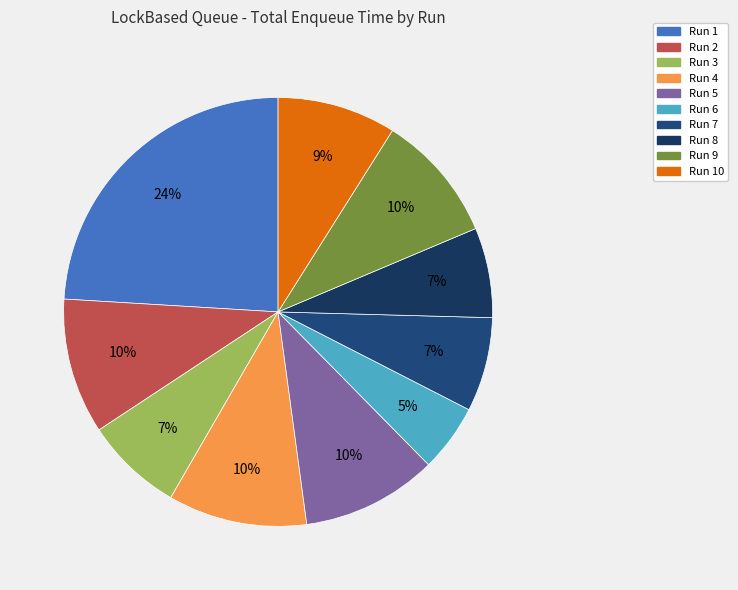

What is the largest slice in the pie chart?

Run 1